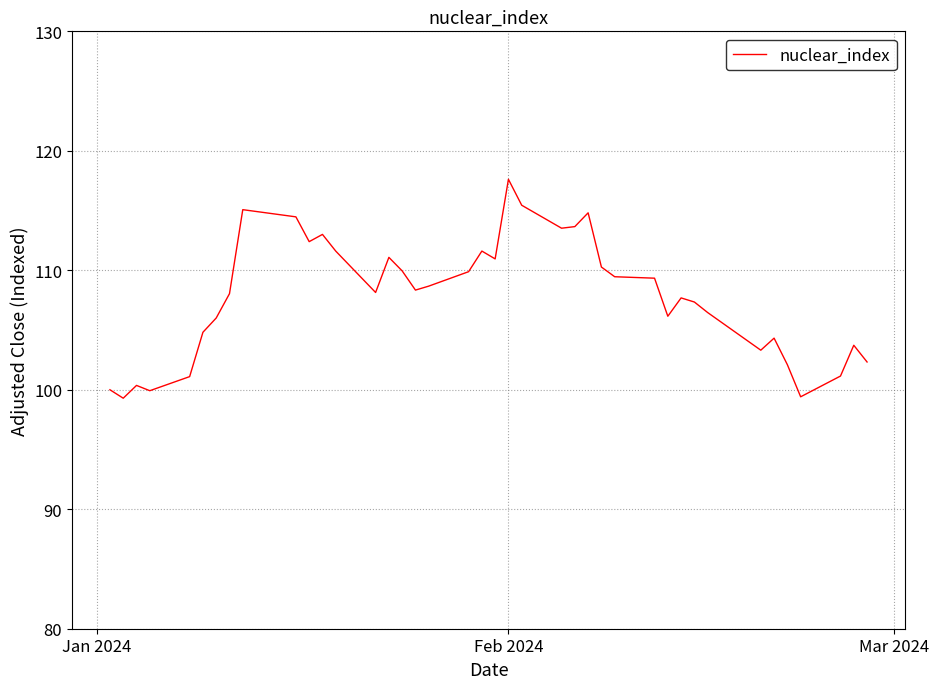

How many series are shown in this chart?

1